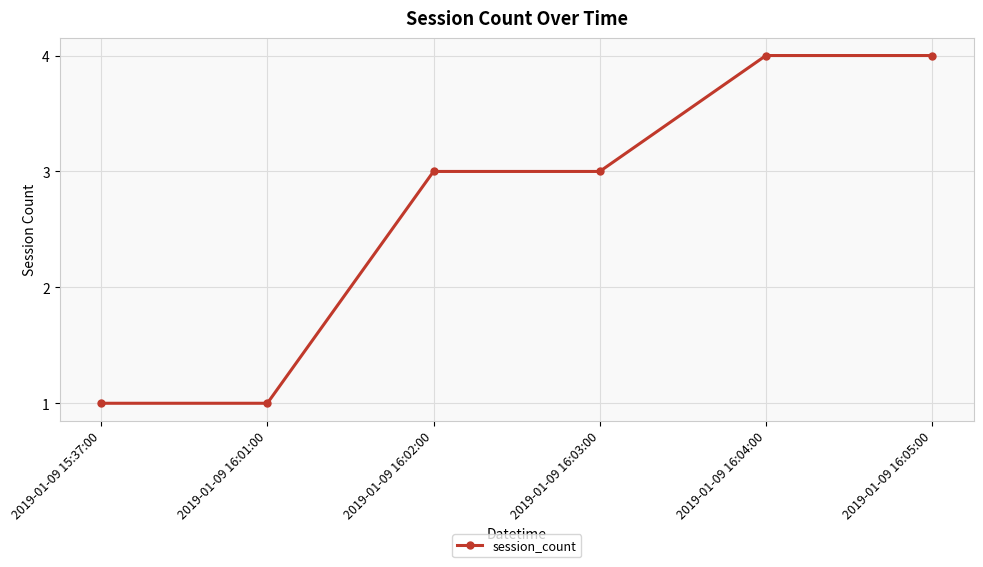

How many distinct data groups are displayed?

1